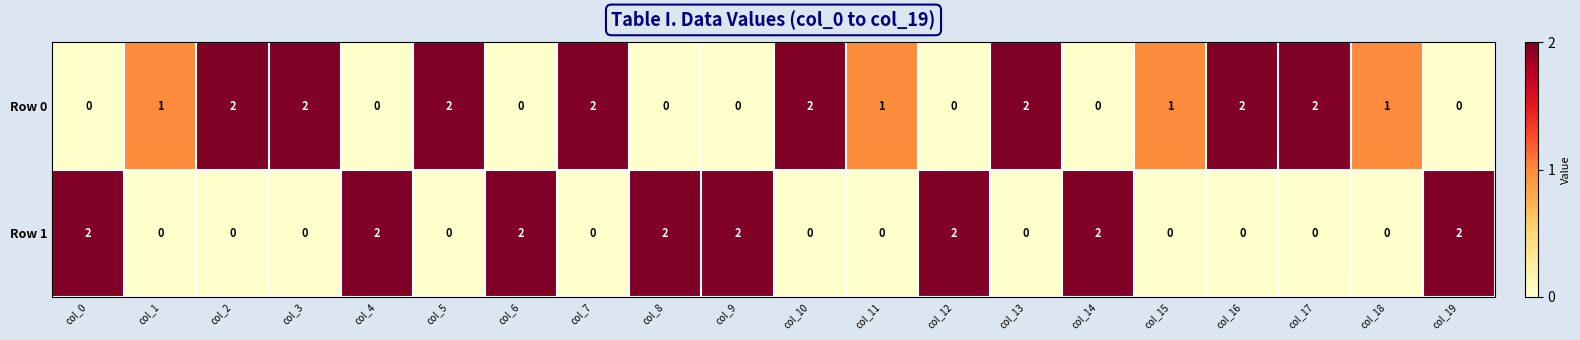

Which series changed the most between col_6 and col_15?

Row 1